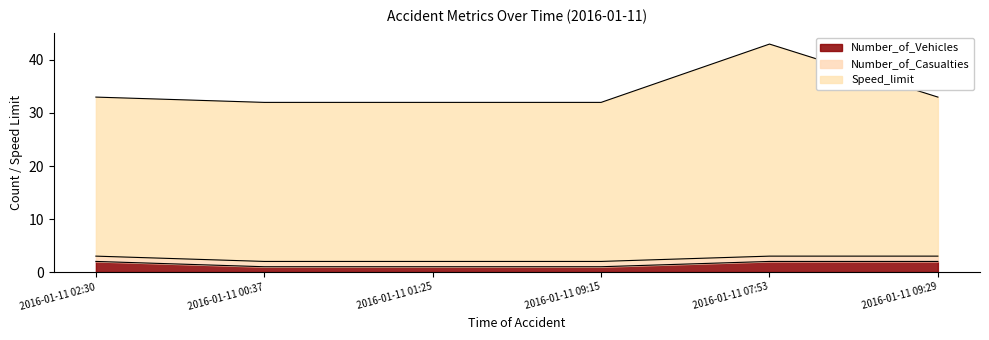

At how many categories does at least one series exceed 2?

6